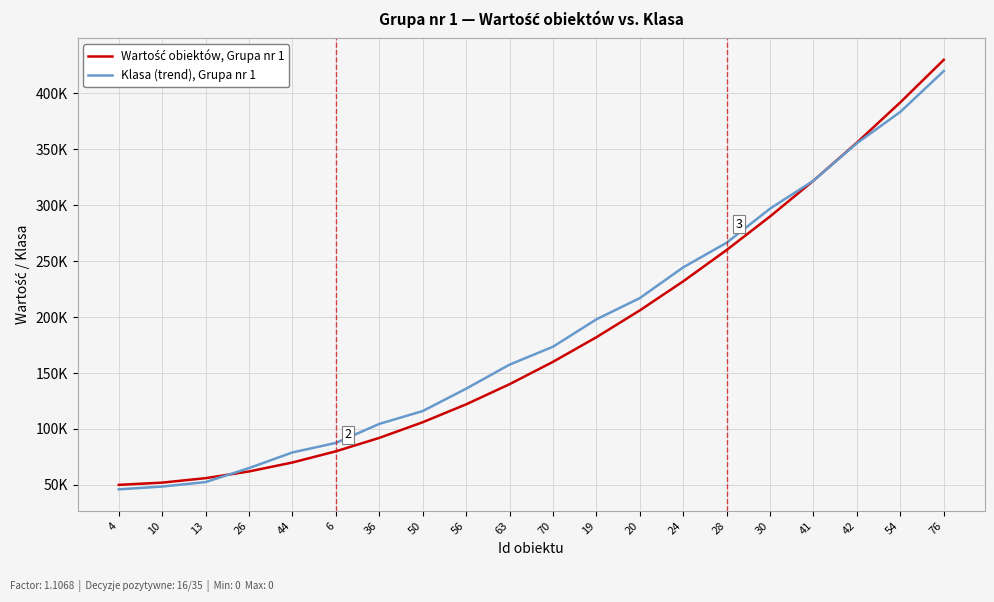

True or false: Wartość obiektów, Grupa nr 1 has more than 1 interior local peaks.

False